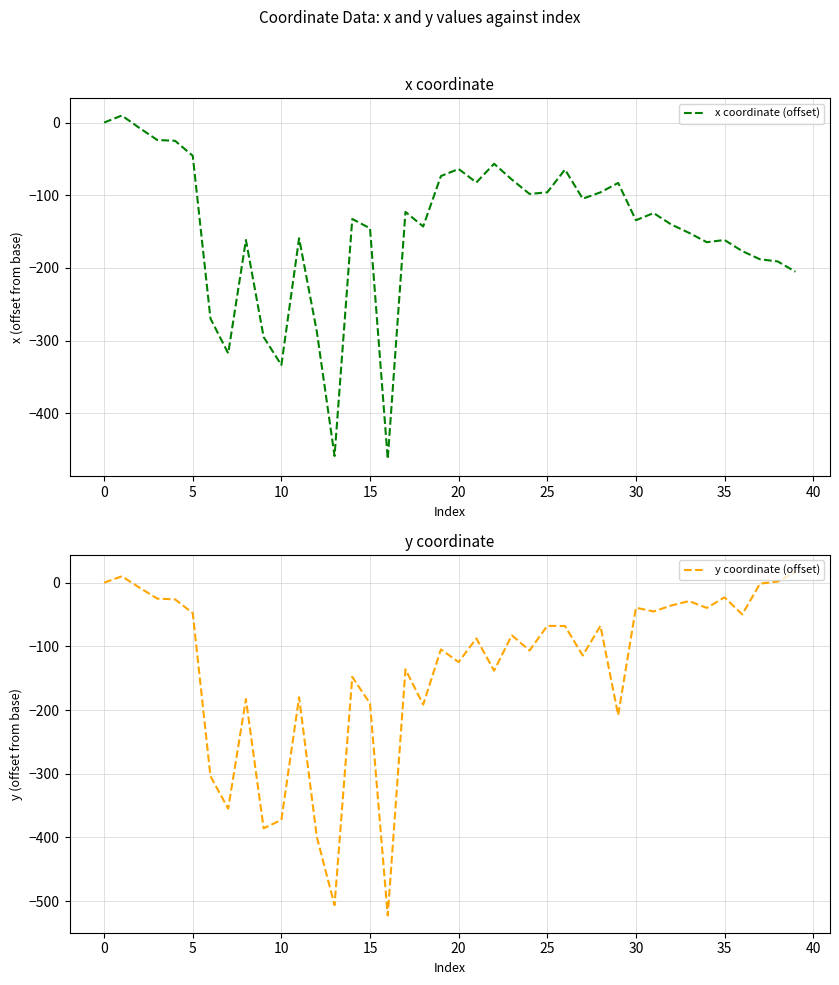

At how many categories does at least one series exceed -315?

36